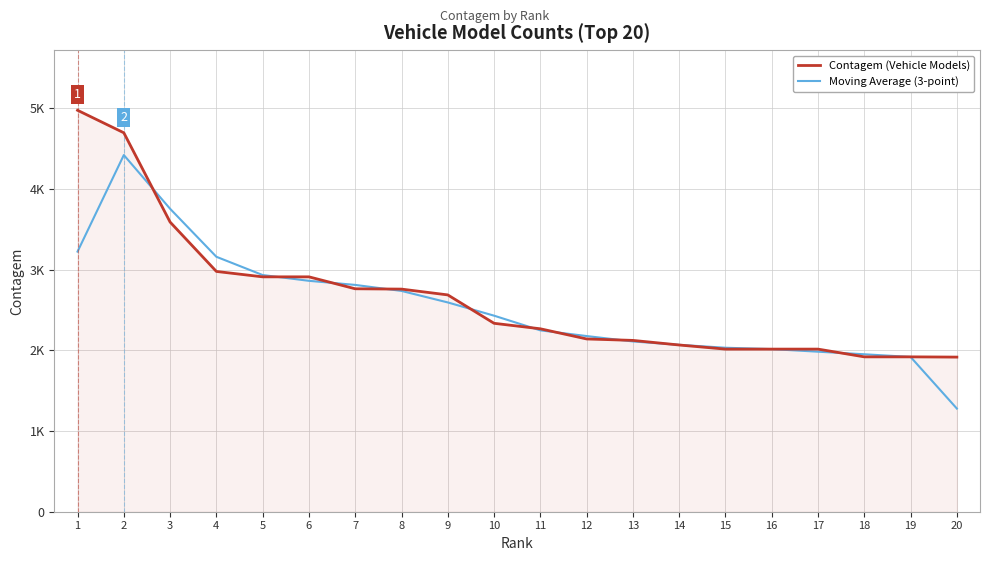

Is this an area chart (filled region under the line)?

Yes